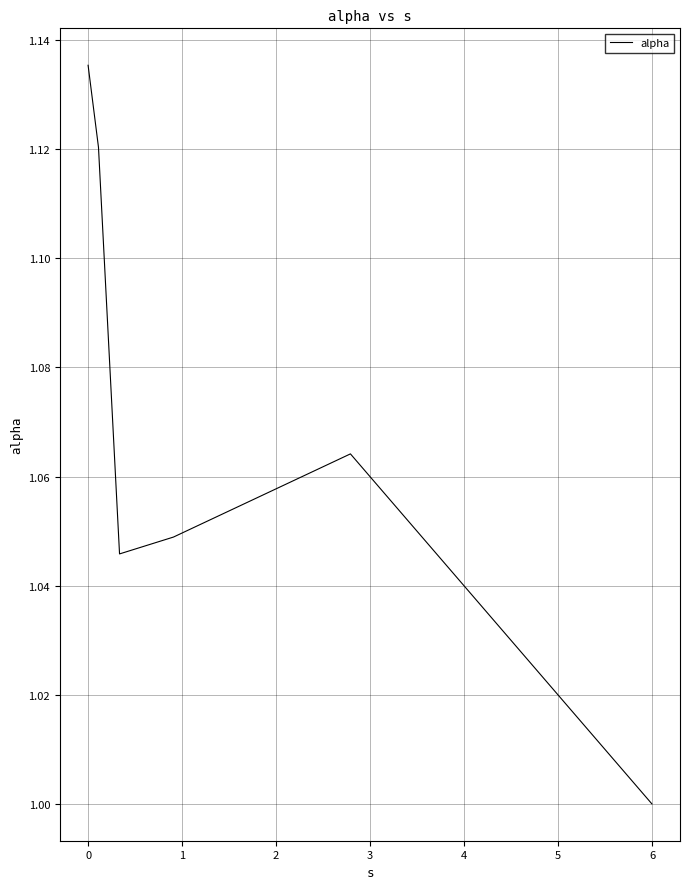

How many interior local peaks (higher than both neighbors) does the data have?

1